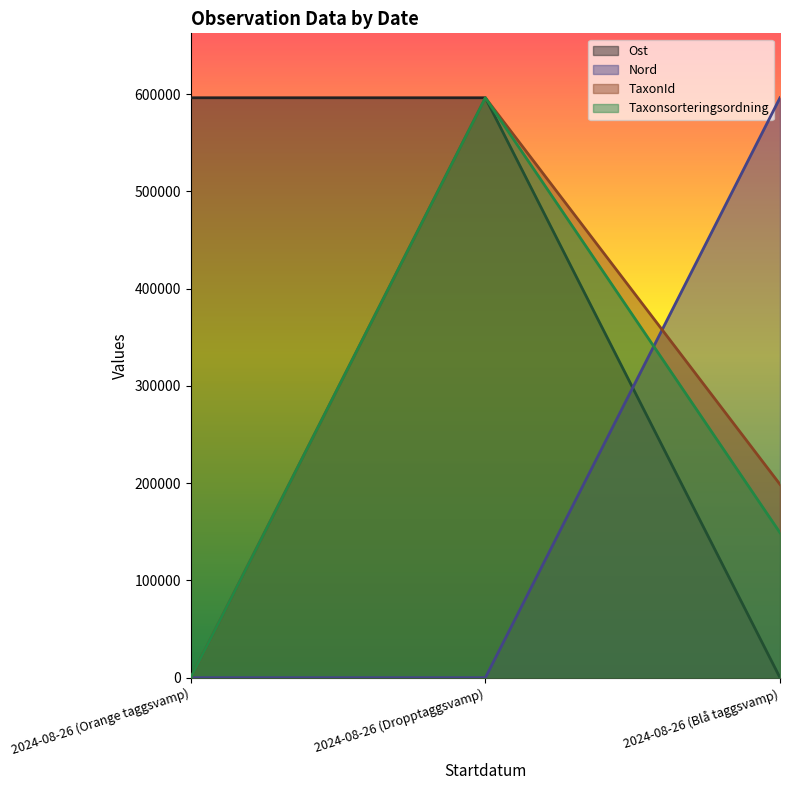

How many lines are shown in the chart?

4